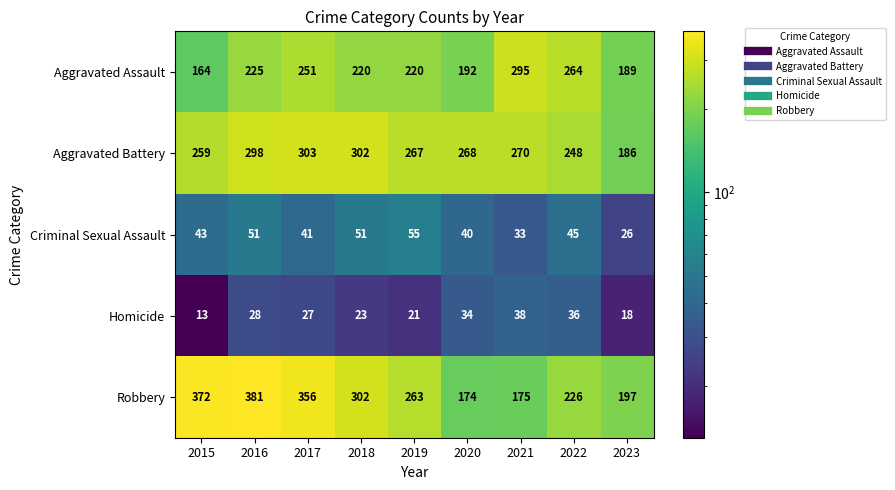

Rank the series by their maximum value, from highest to lowest.

Robbery, Aggravated Battery, Aggravated Assault, Criminal Sexual Assault, Homicide